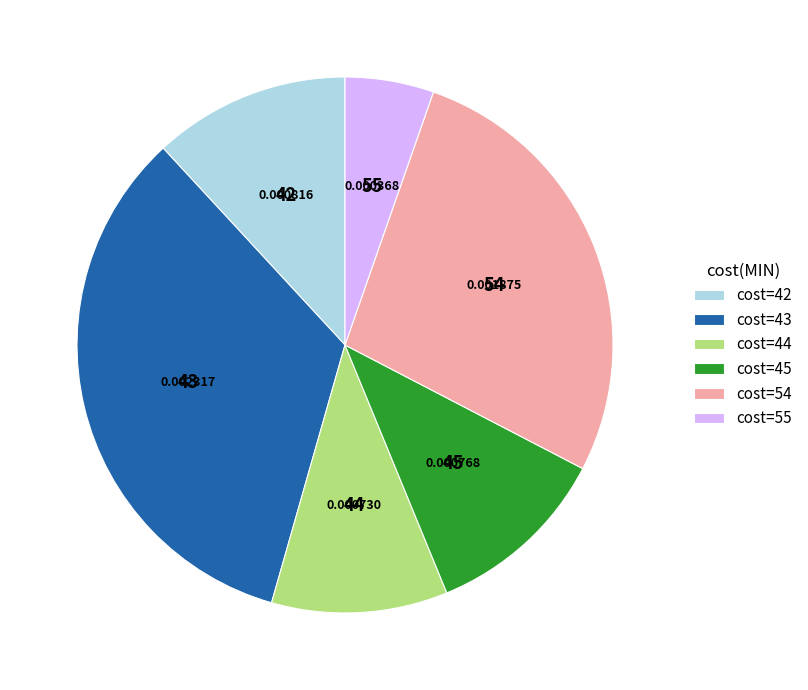

What is the ratio of the value at cost=44 to the value at cost=43?

0.3